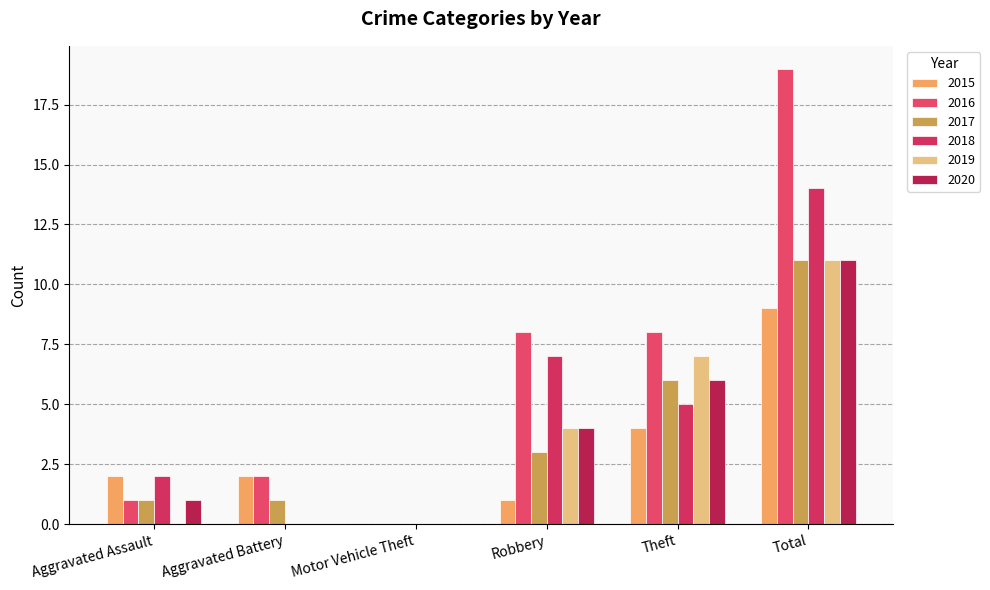

How many categories are shown in the chart?

6